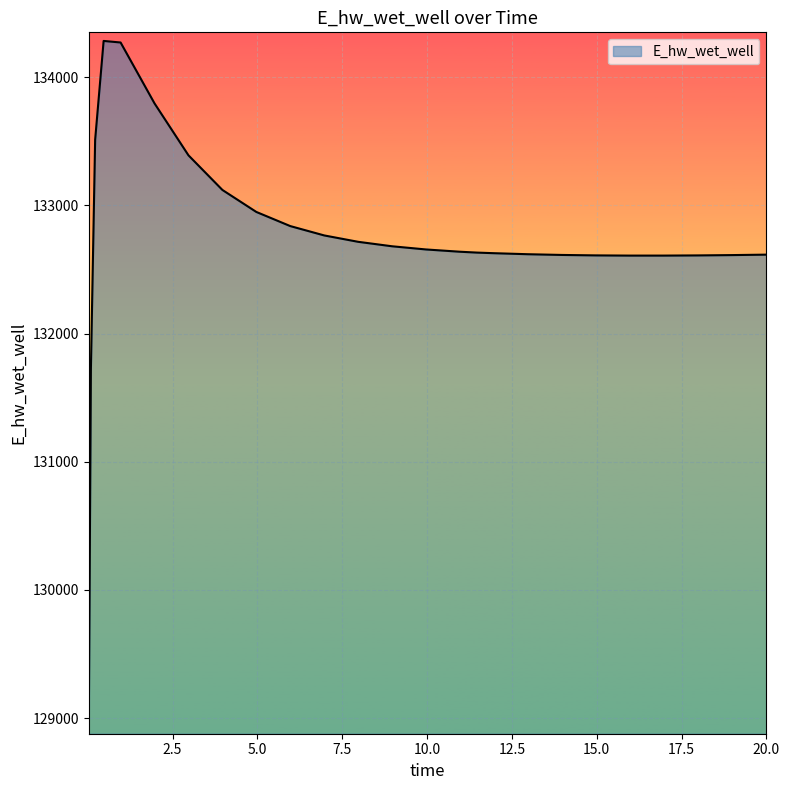

How many categories are shown in the chart?

26